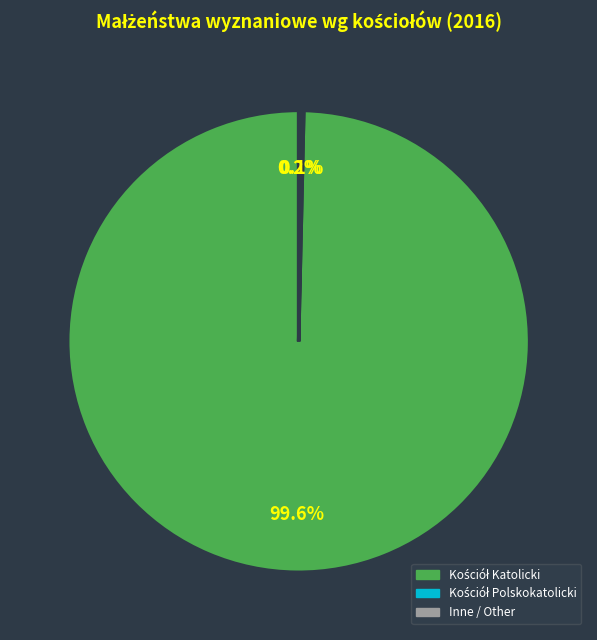

Does any single category account for the majority?

Yes